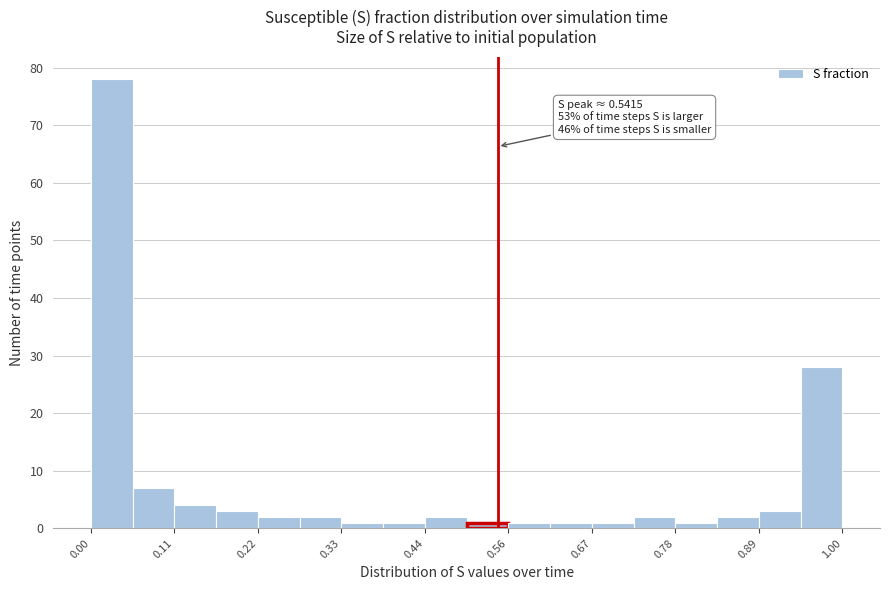

Read against the x-axis, roughly where is the centre of the tallest bar?

0.02